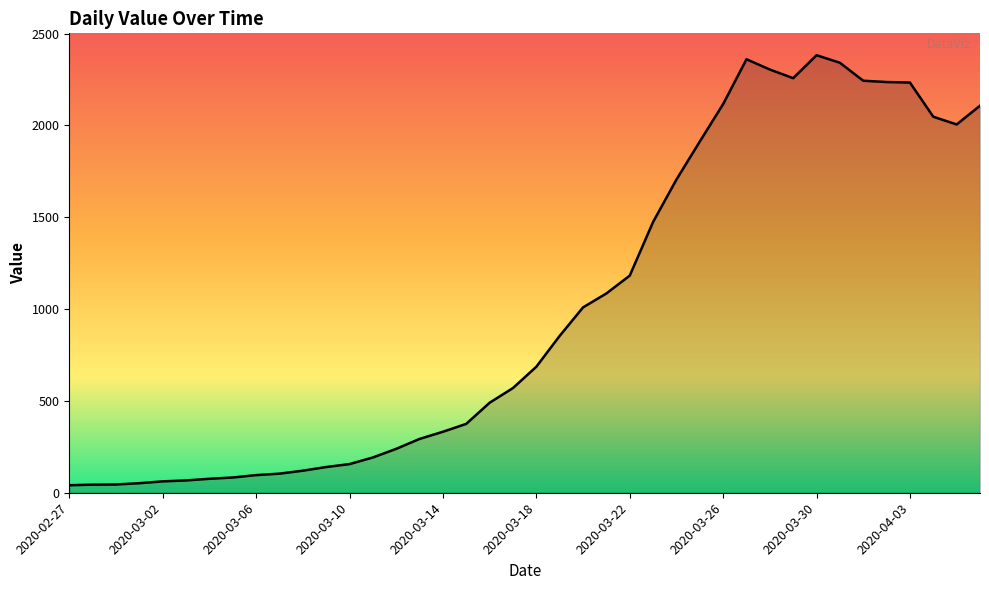

What is the greatest value displayed?

2382